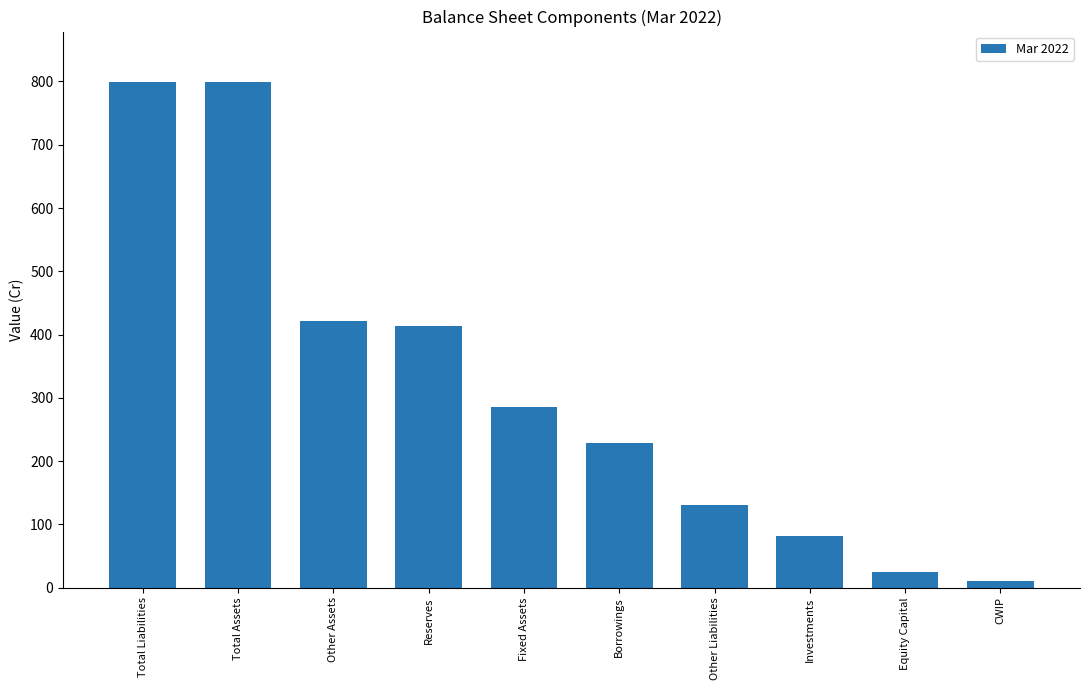

Reading left to right, extract all data points from this chart.

799	799	422	414	285	229	131	82	25	11